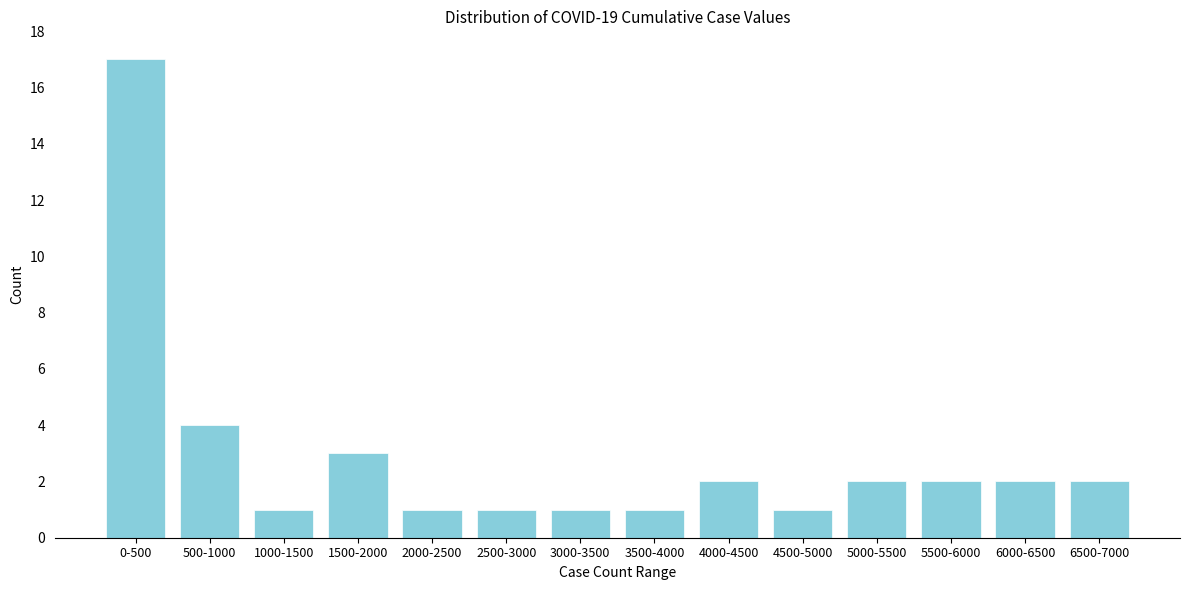

Reading left to right, transcribe all the data shown in this chart.

0-500=17	500-1000=4	1000-1500=1	1500-2000=3	2000-2500=1	2500-3000=1	3000-3500=1	3500-4000=1	4000-4500=2	4500-5000=1	5000-5500=2	5500-6000=2	6000-6500=2	6500-7000=2